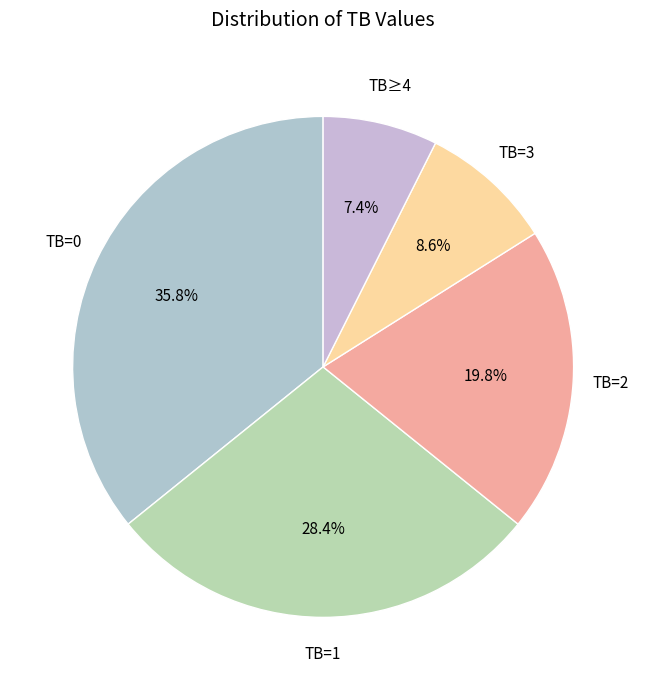

To the nearest percent, what is the average slice percentage?

20%